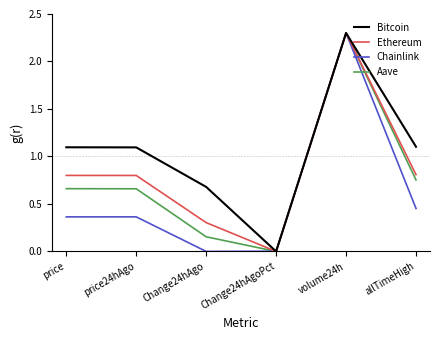

What are all the series names shown in the legend?

Bitcoin, Ethereum, Chainlink, Aave